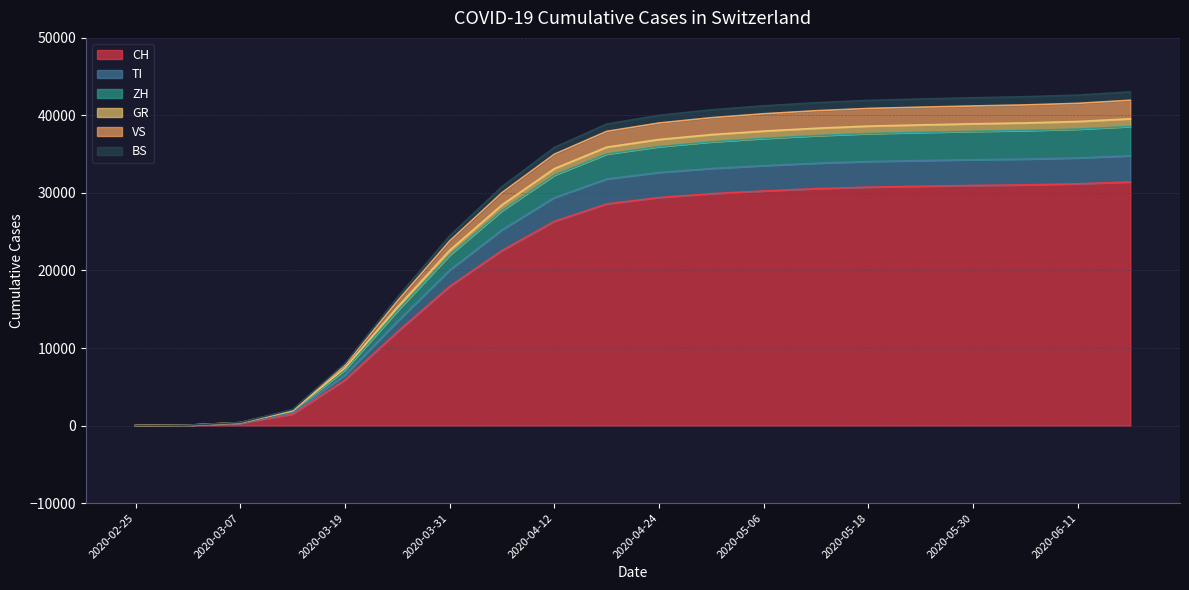

True or false: VS and TI cross at least once.

False